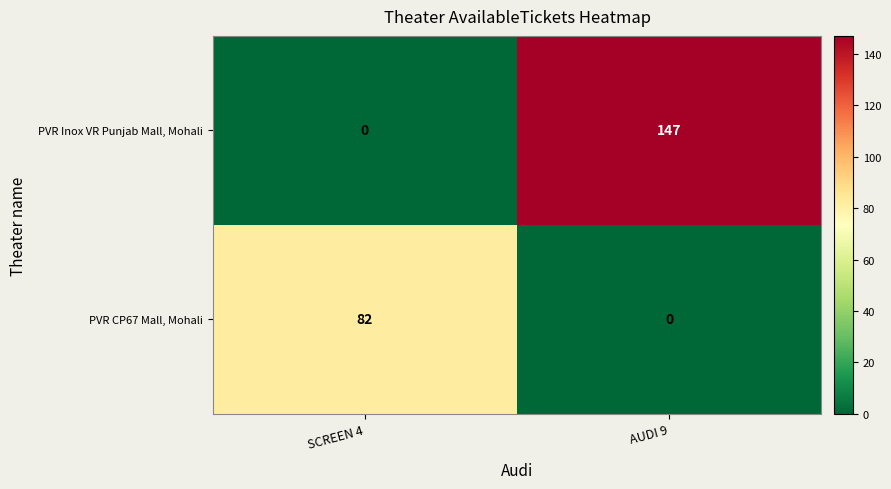

How many data points does each series have?

2